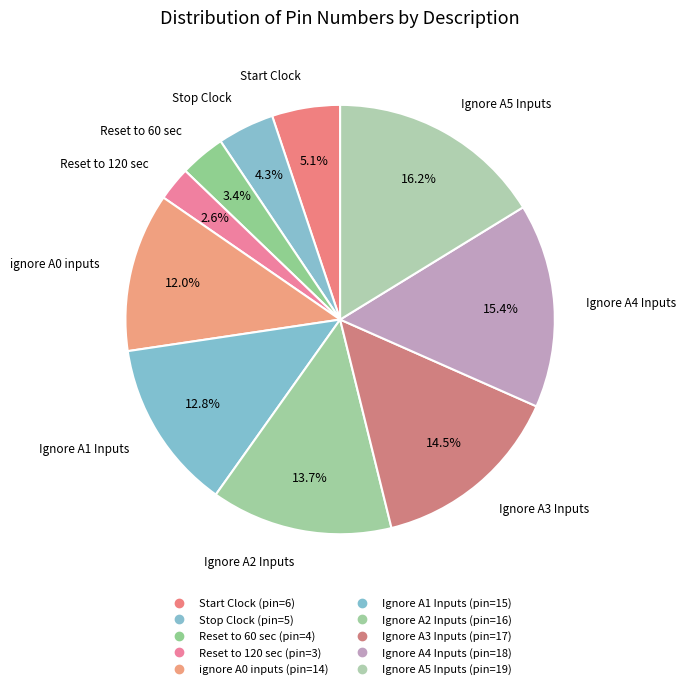

To the nearest percent, what is the difference between the Ignore A2 Inputs and Stop Clock slice percentages?

9%